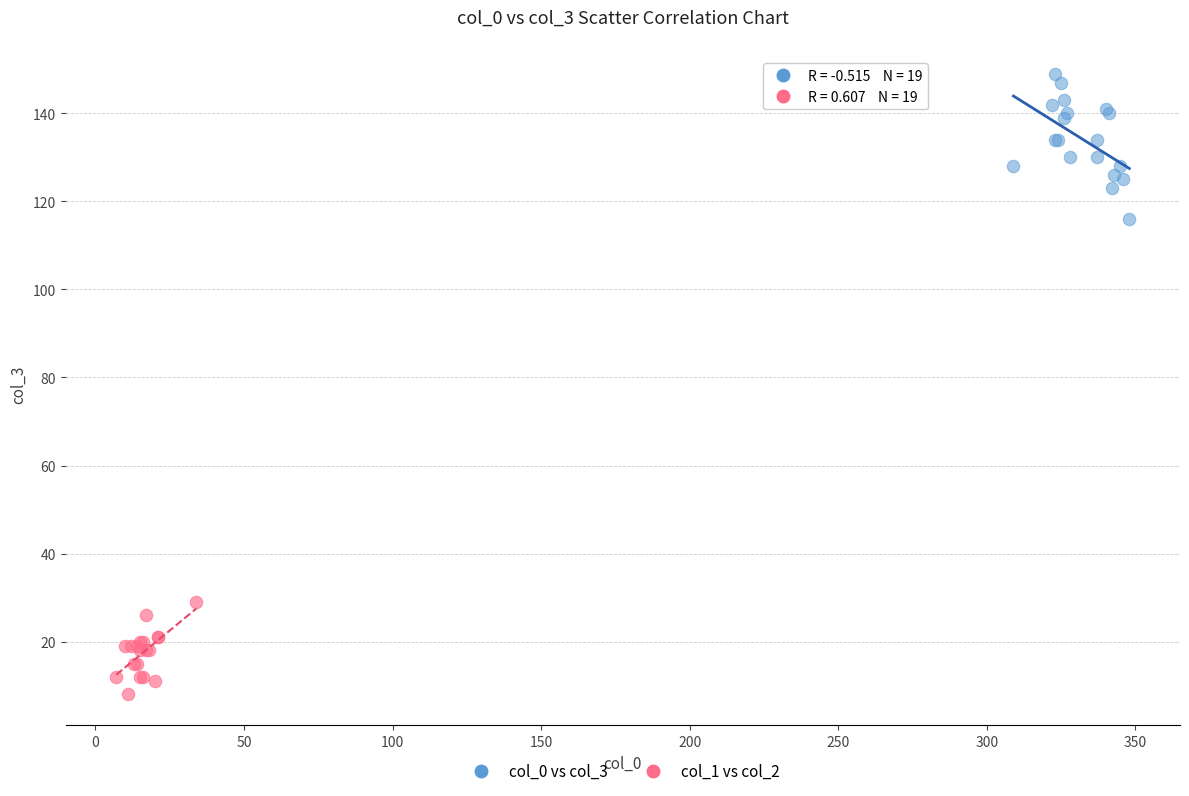

Which series has the largest Y range (max minus min)?

col_0 vs col_3